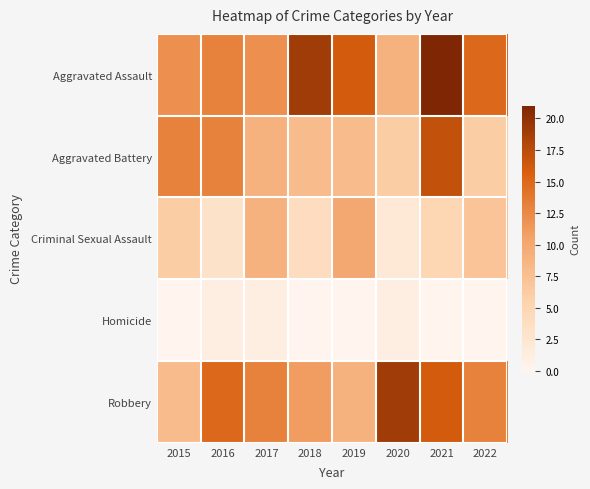

What is the total value across all series at 2015?

39